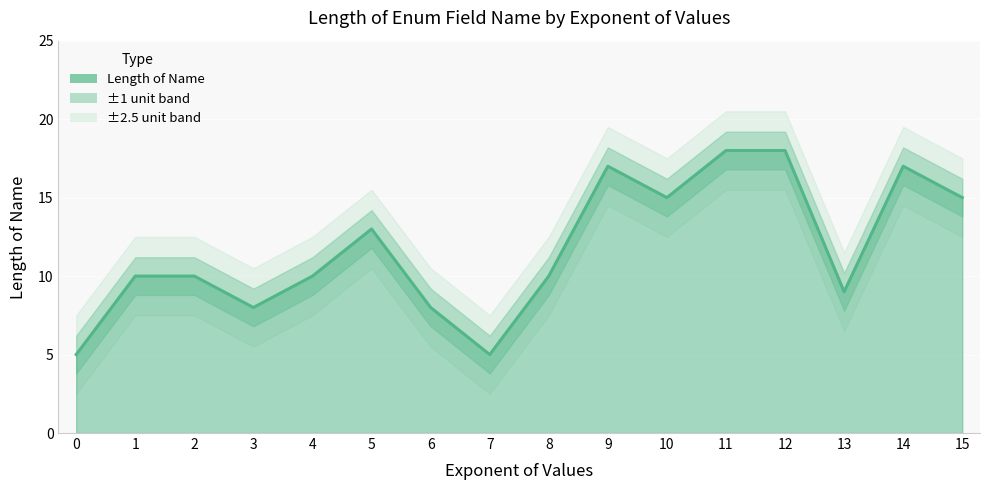

How many data points are less than 10?

5